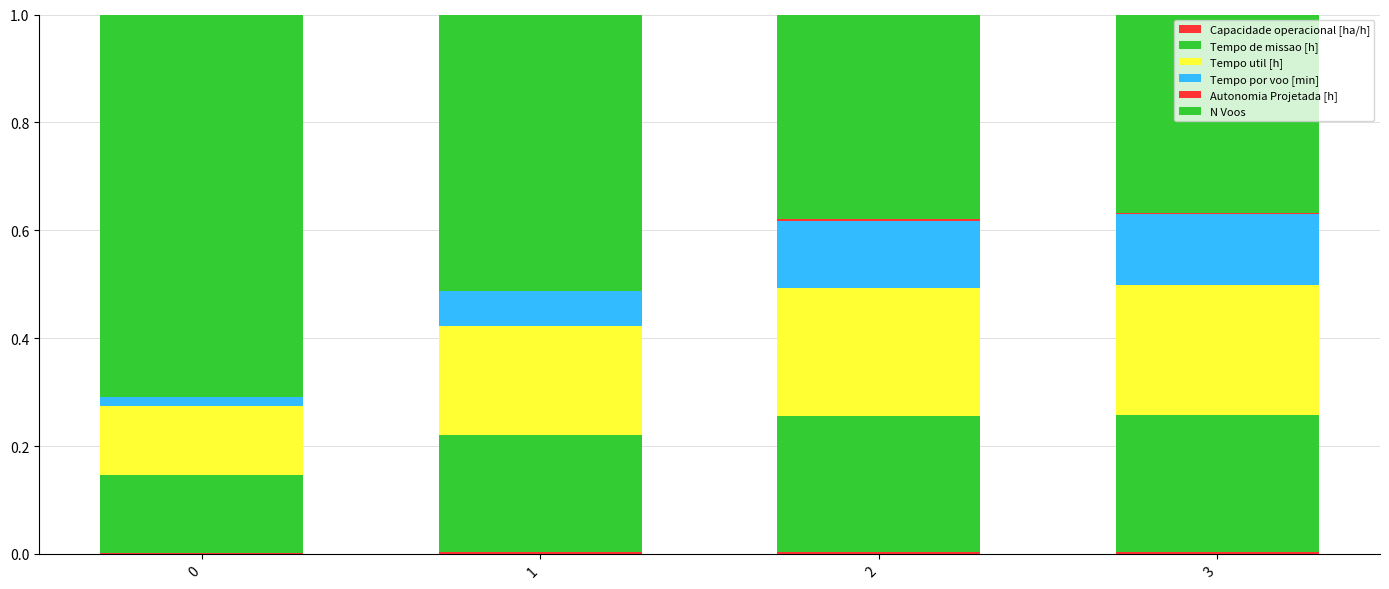

What is the difference between the maximum and minimum values in the Tempo por voo [min] series?

0.1